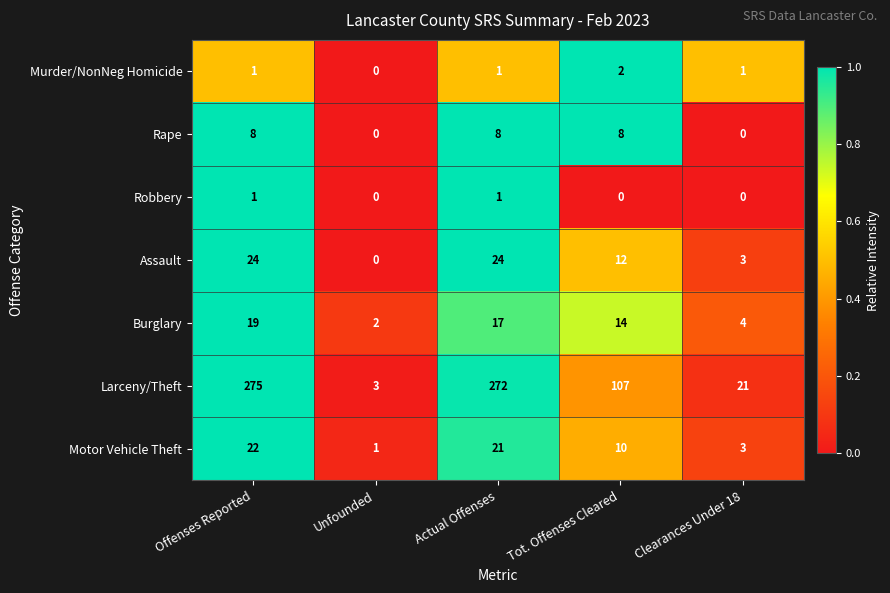

Between Tot. Offenses Cleared and Clearances Under 18, which series saw the biggest shift?

Larceny/Theft